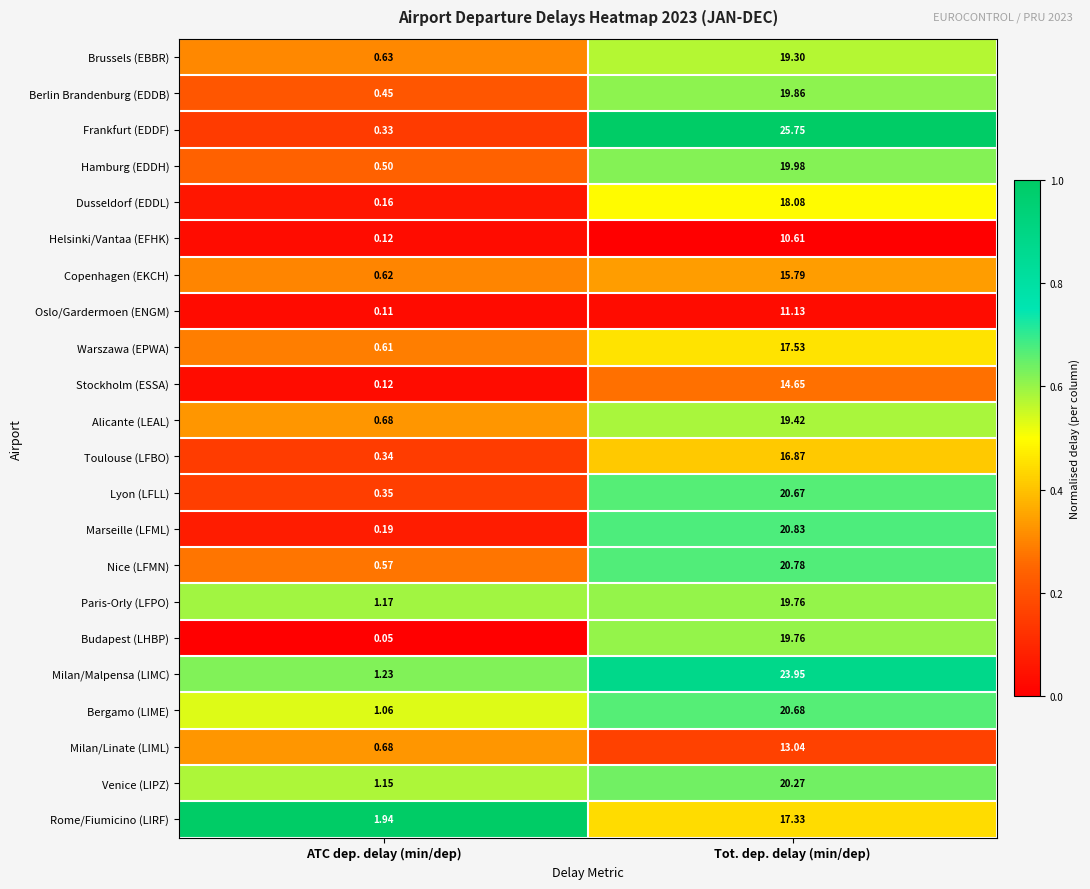

Where is Hamburg (EDDH) nearest to the value 10?

ATC dep. delay (min/dep)